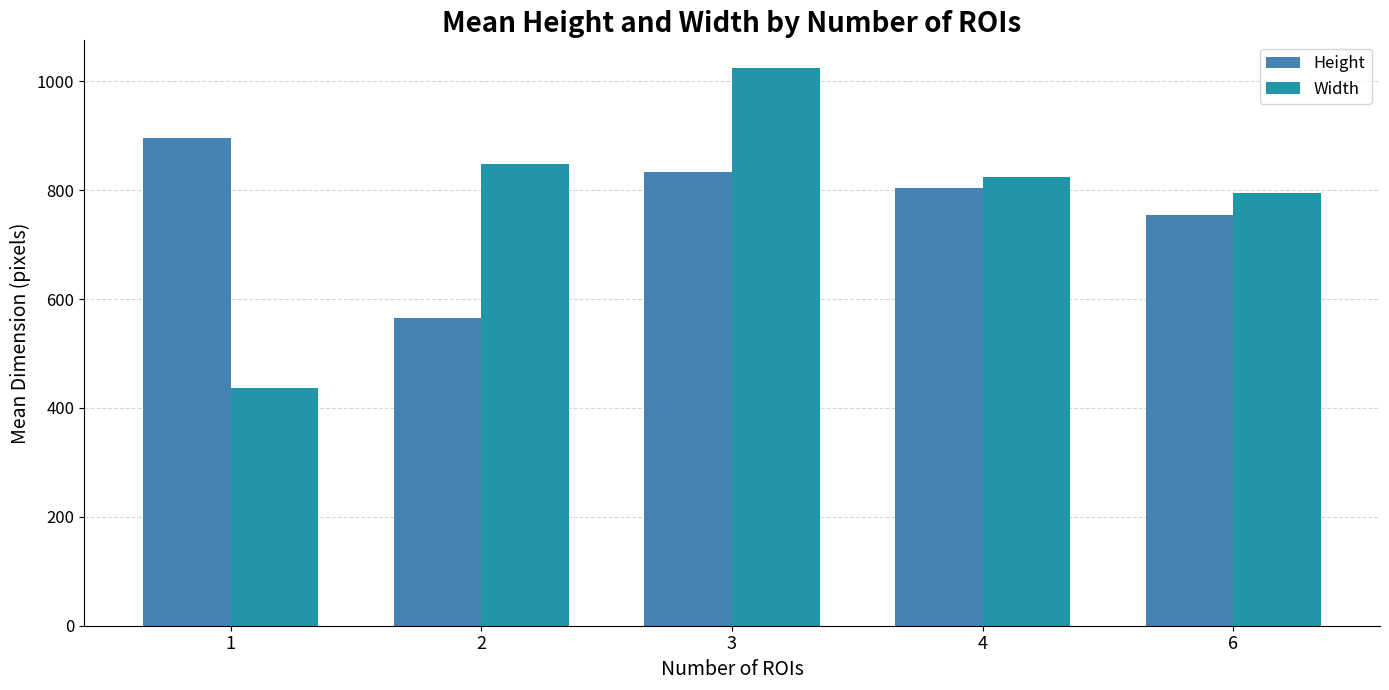

What is the difference between the highest and lowest values at 6?

40.0